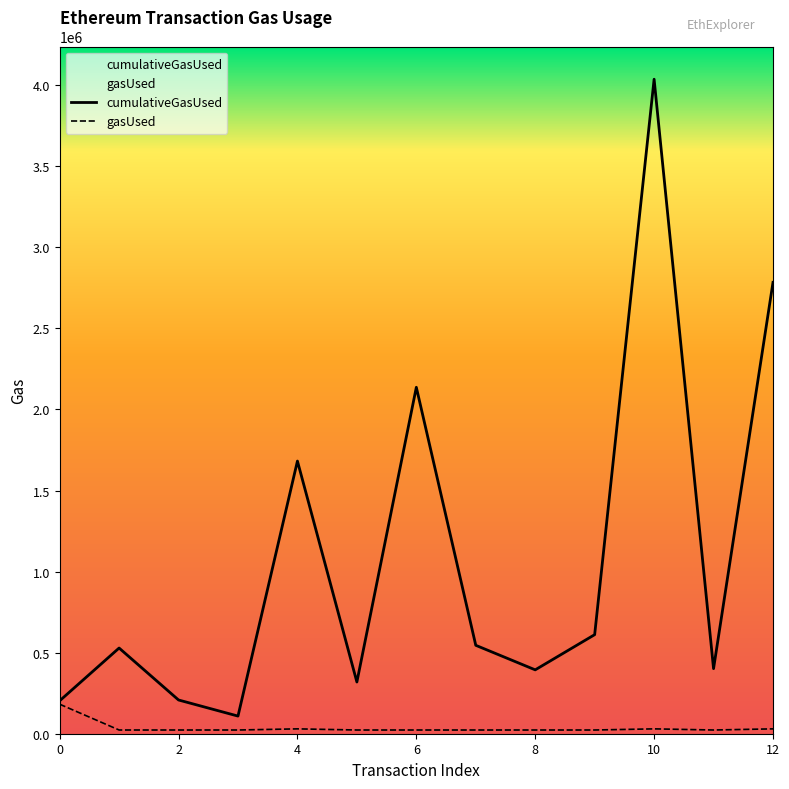

What is the sum of the cumulativeGasUsed values at 0 and 12?

2986870